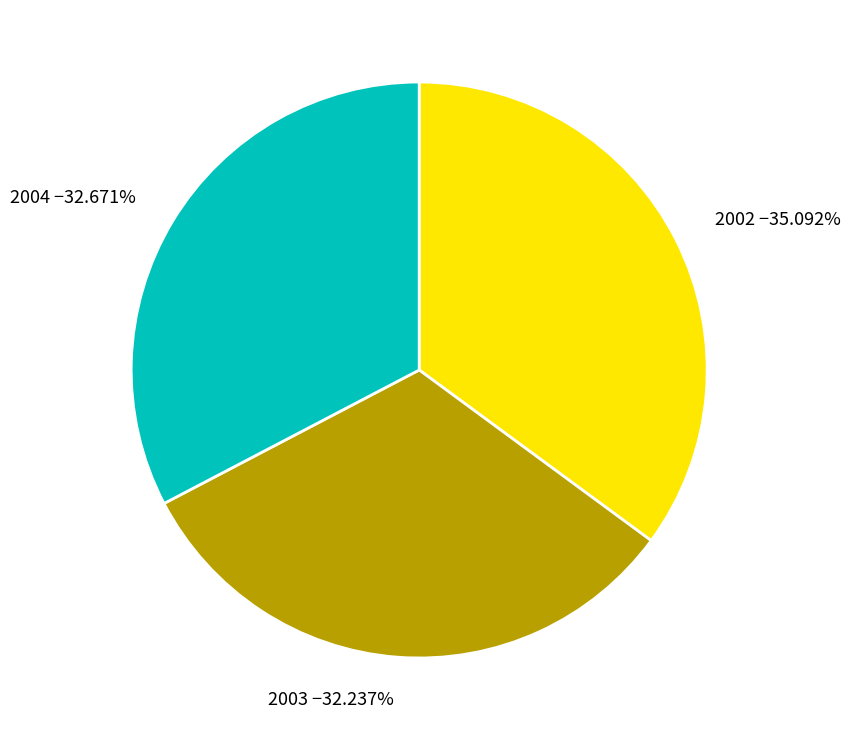

To the nearest percent, what is the average slice percentage?

33%